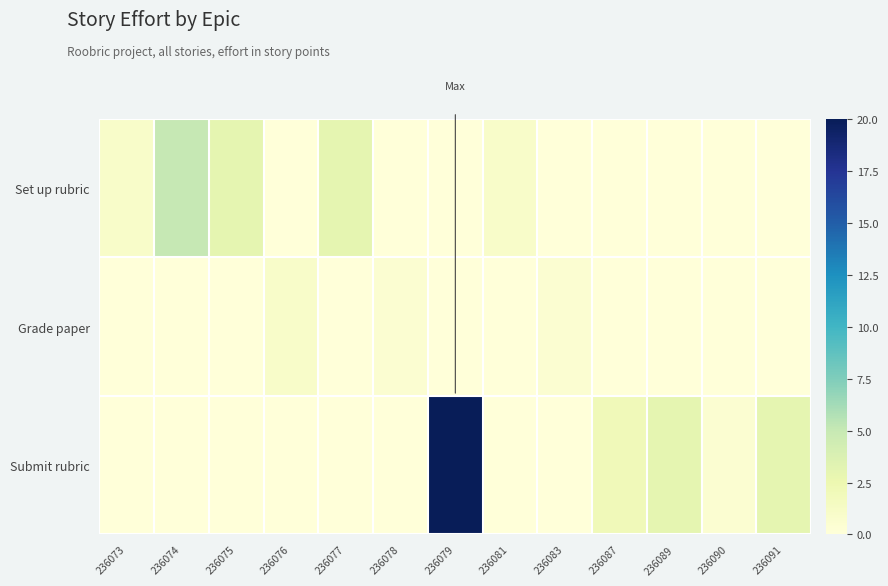

How many series are shown in this chart?

3